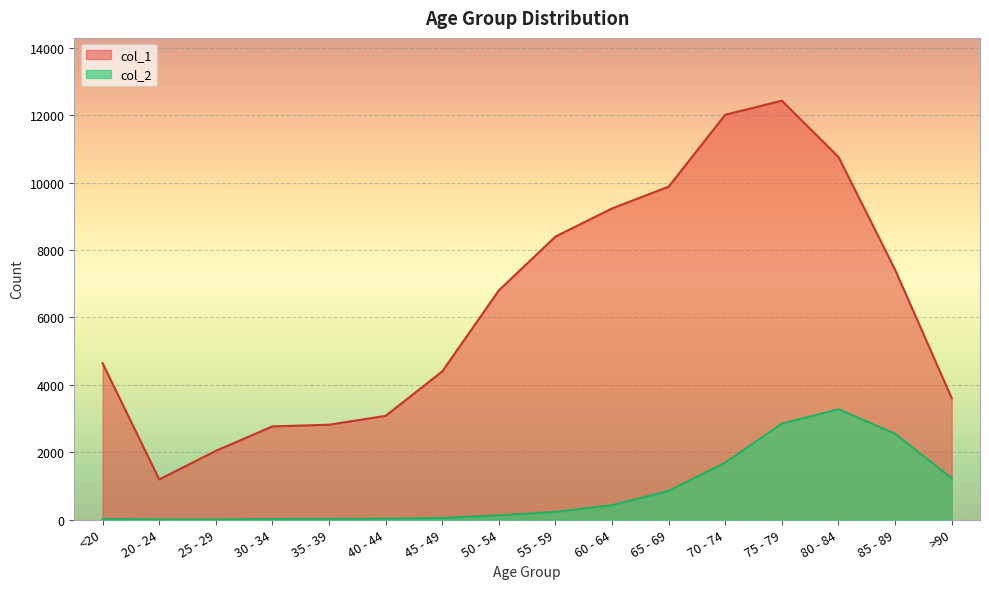

Which has a higher value, 55 - 59 or 40 - 44?

55 - 59